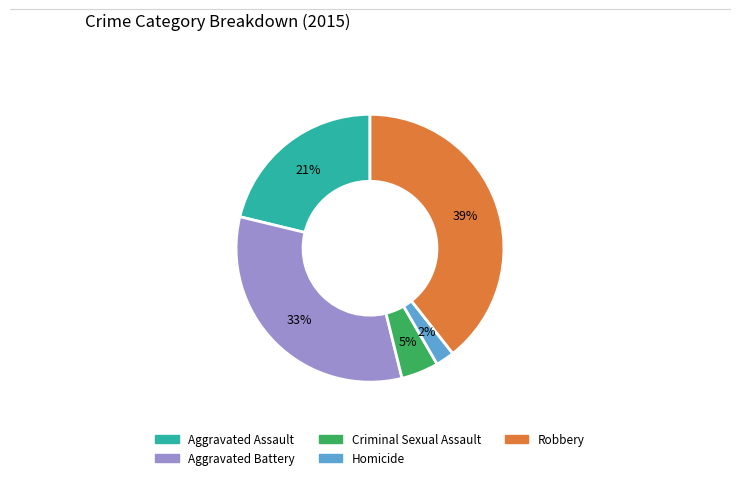

Does Aggravated Assault account for over 50% of the chart?

No